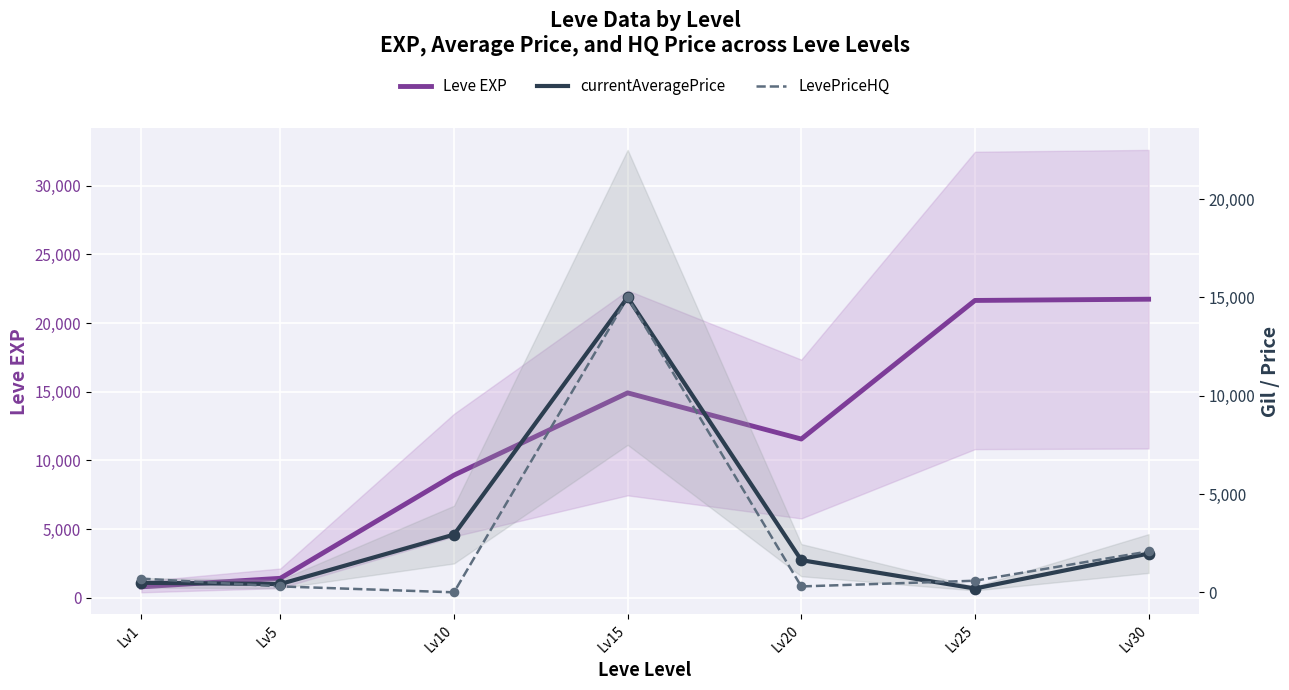

Which series reaches the minimum Y coordinate?

LevePriceHQ